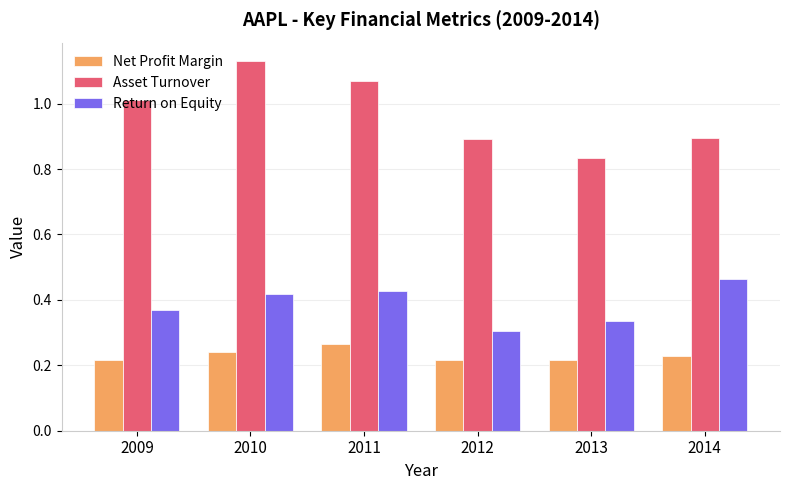

Which category has the highest value in the Asset Turnover series?

2010